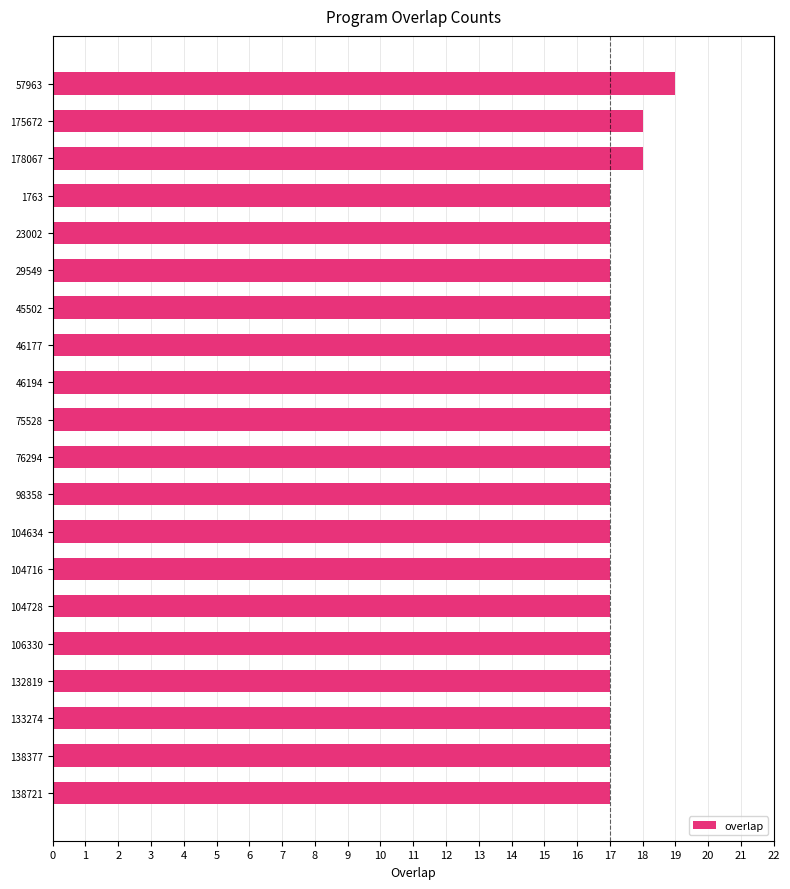

Which category has the highest value across all series?

57963